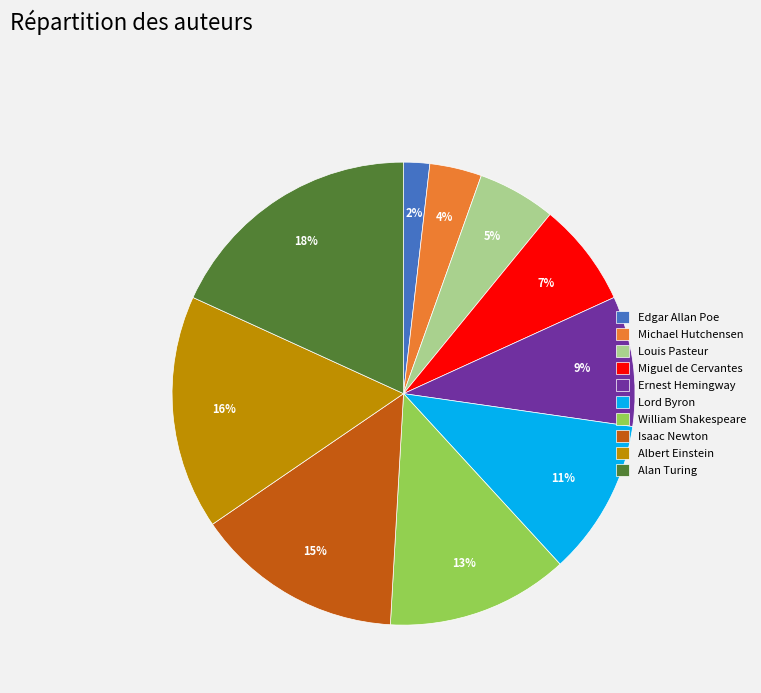

To the nearest percent, what is the difference between the Miguel de Cervantes and Louis Pasteur slice percentages?

2%